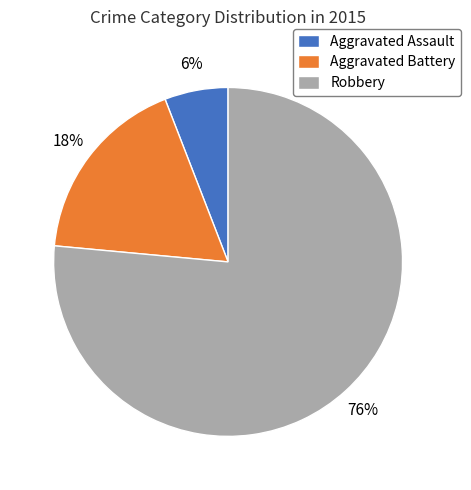

What is the majority slice?

Robbery